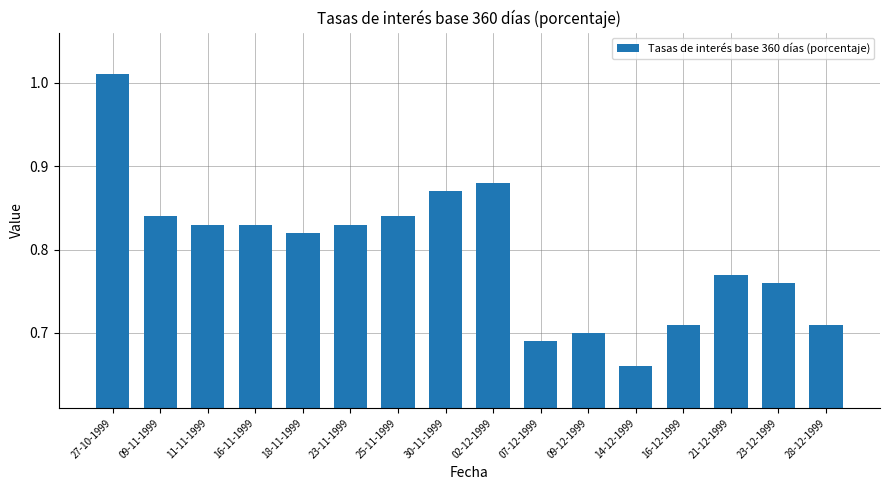

What position from the left is 16-12-1999?

13